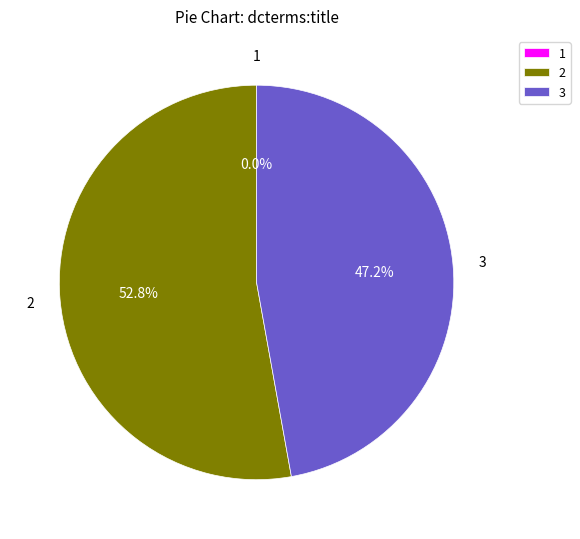

Does any single category account for the majority?

Yes